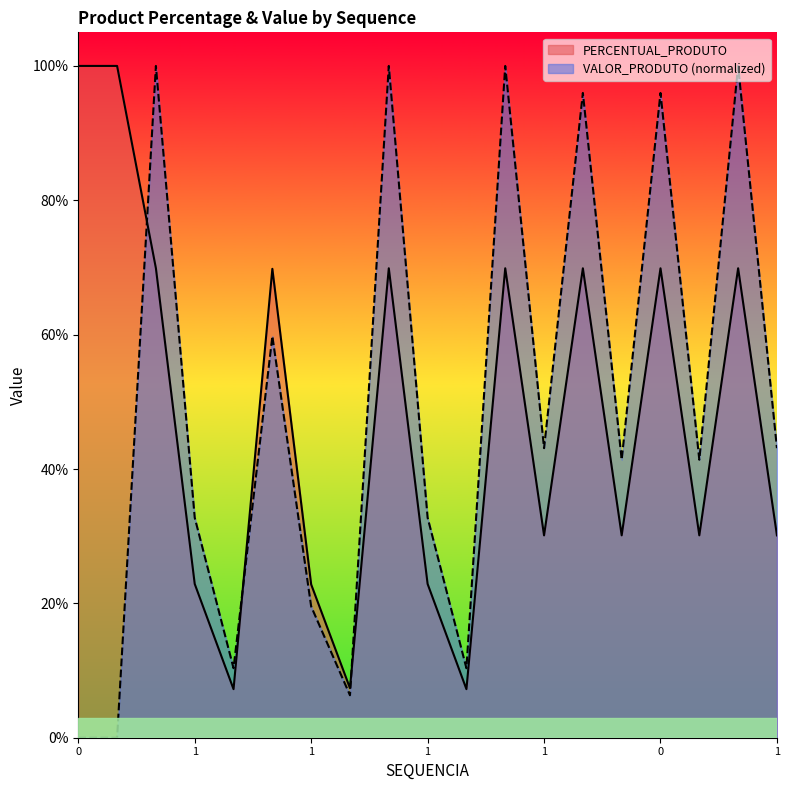

Is the value of VALOR_PRODUTO at 0 greater than the value of PERCENTUAL_PRODUTO at 0?

No